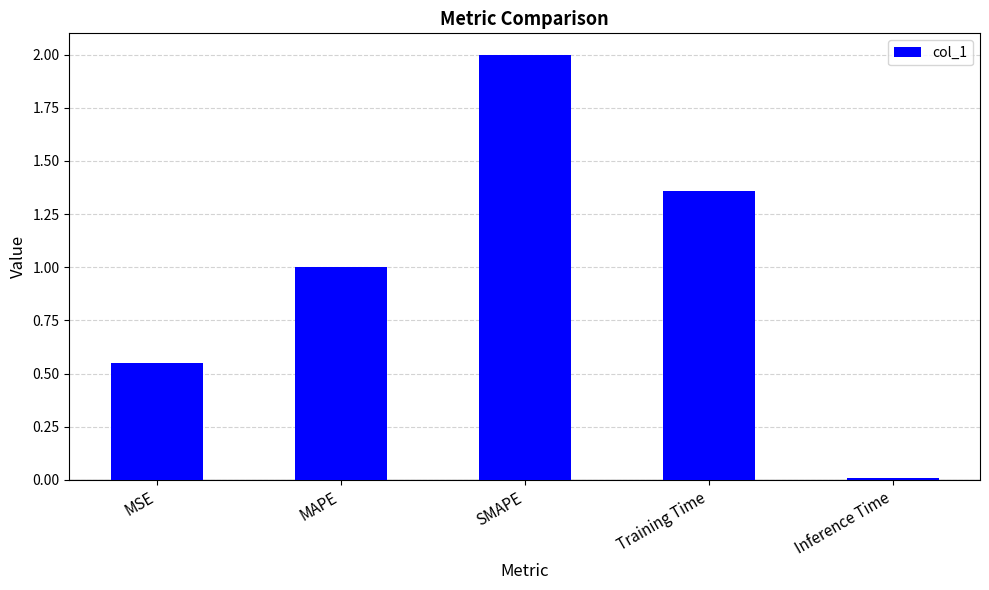

List the labels in order of value, largest first.

SMAPE, Training Time, MAPE, MSE, Inference Time